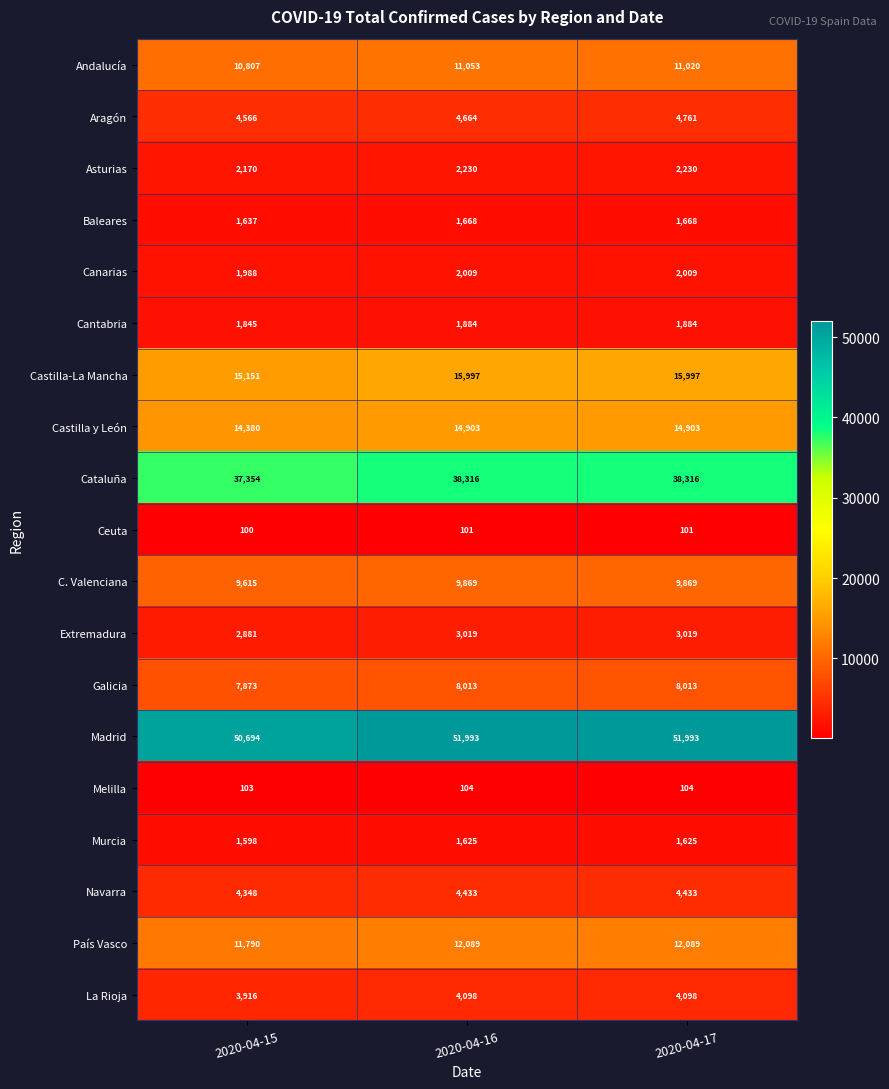

Is it true that Madrid equals 51993 at 2020-04-17?

True